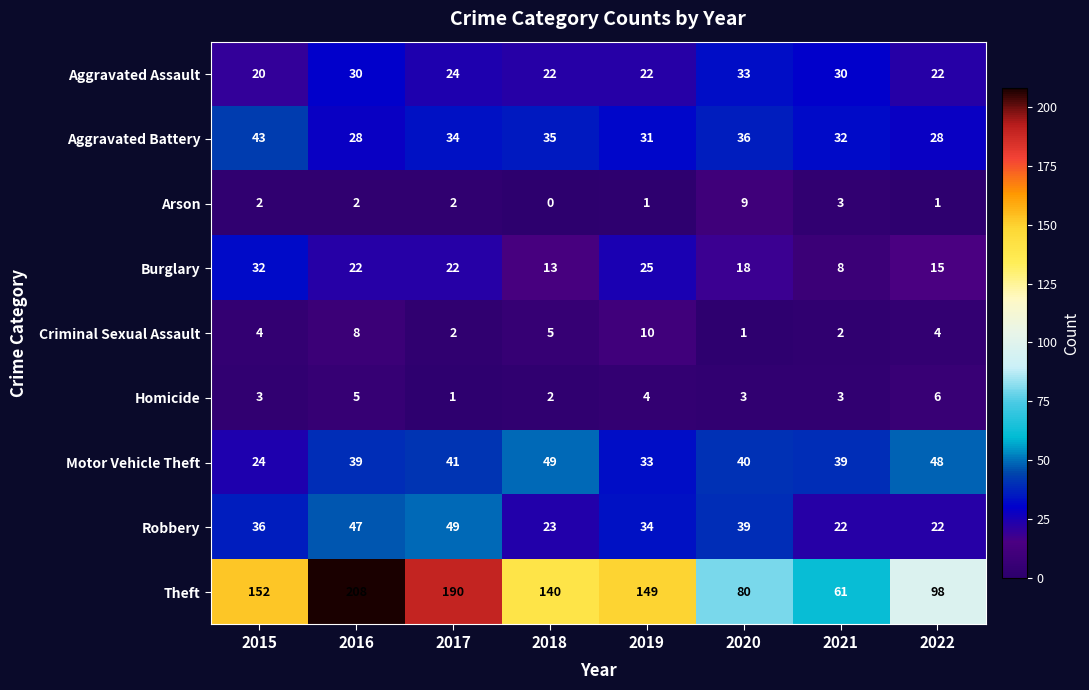

Rank the categories by Robbery value from highest to lowest.

2017, 2016, 2020, 2015, 2019, 2018, 2021, 2022